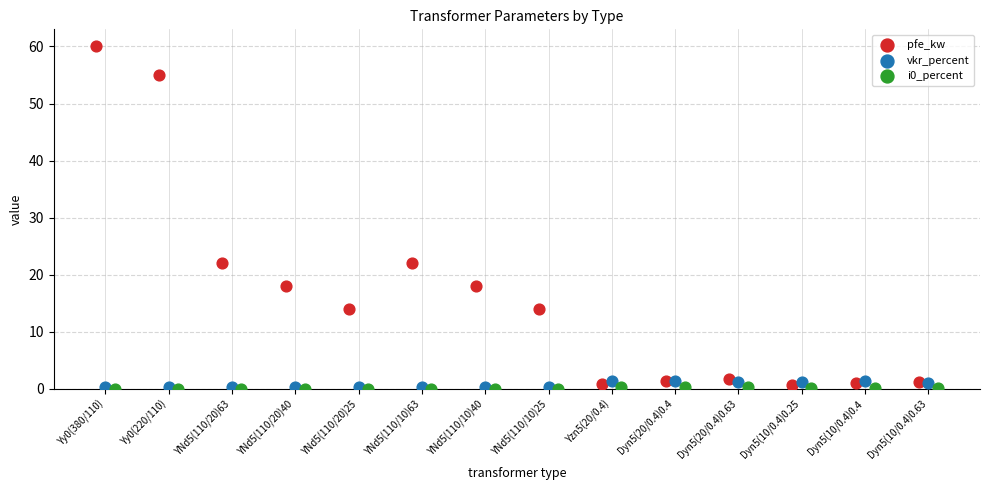

Which series has the largest Y range (max minus min)?

pfe_kw